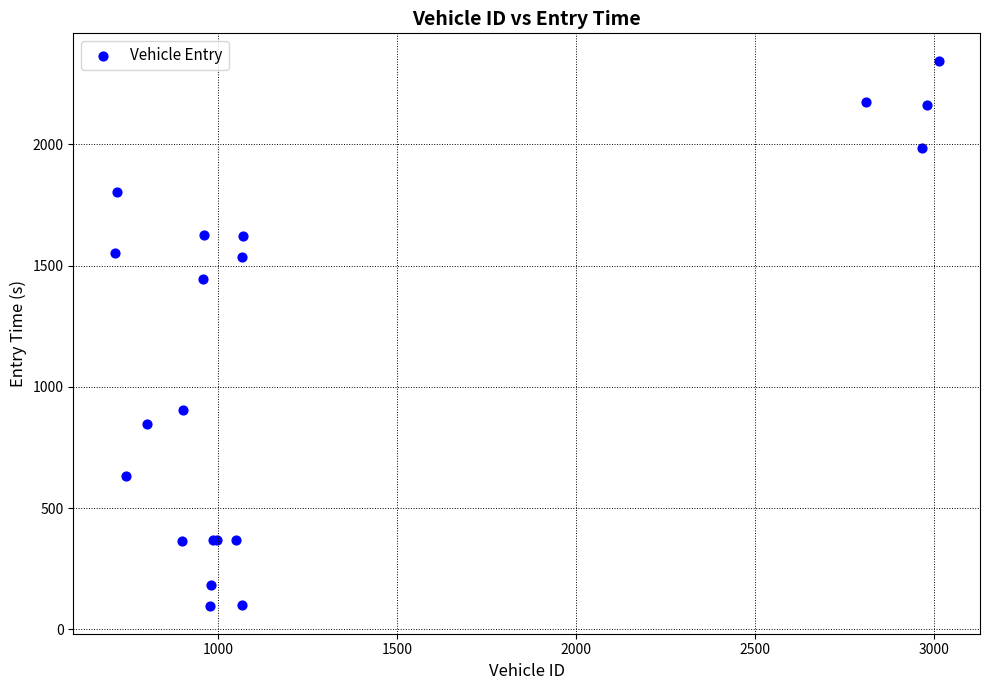

What Y value in the scatter plot is closest to 1219?

1443.8